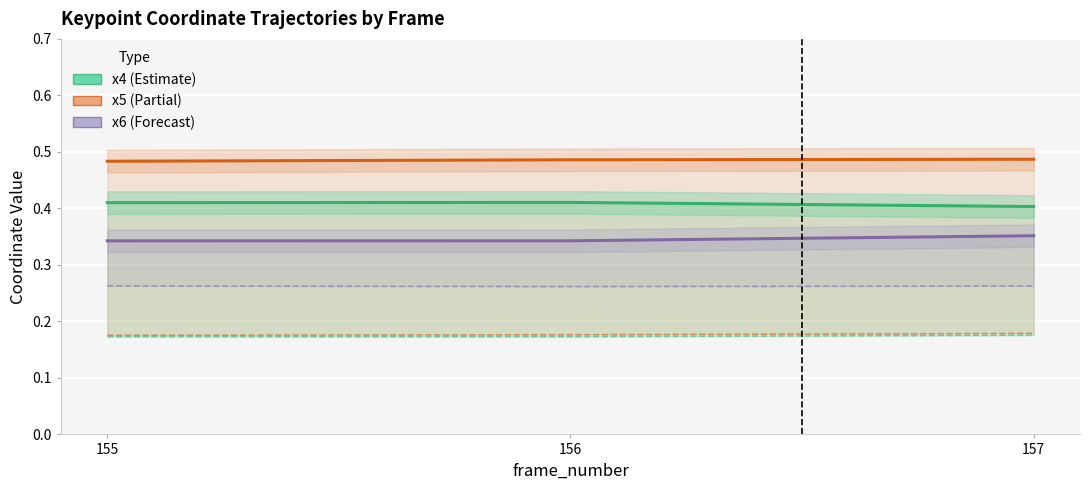

What value does the x6 (Forecast) series have at 155?

0.3